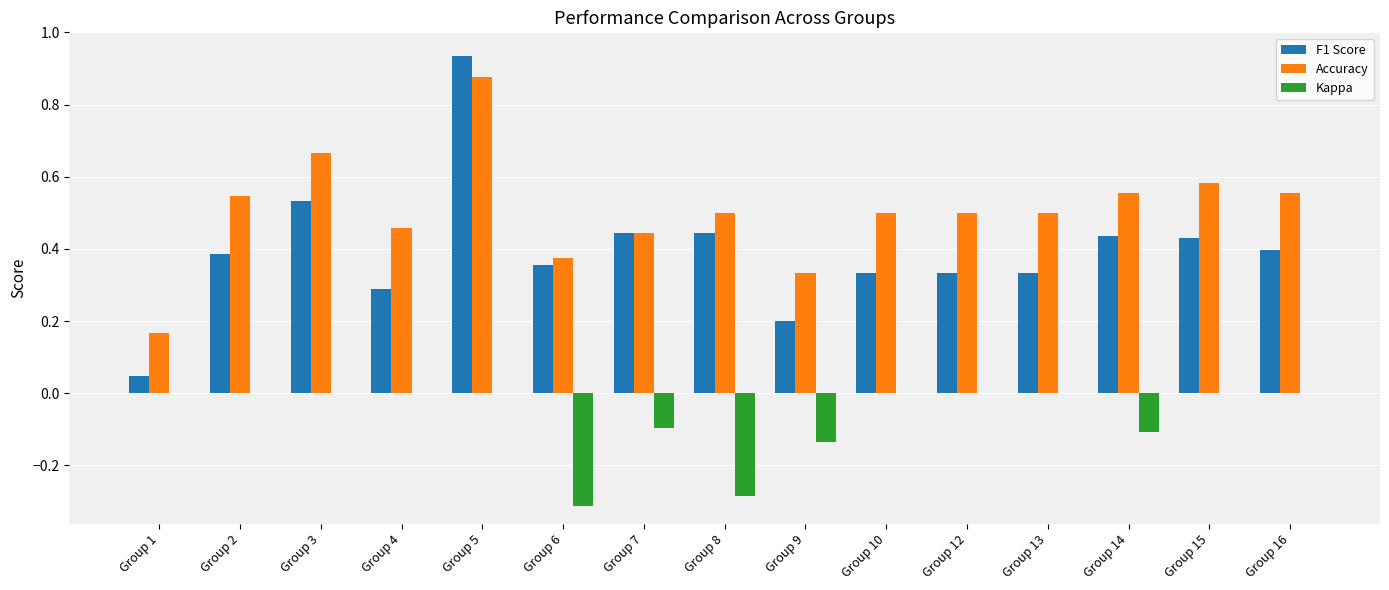

Which series changed the most between Group 5 and Group 10?

F1 Score